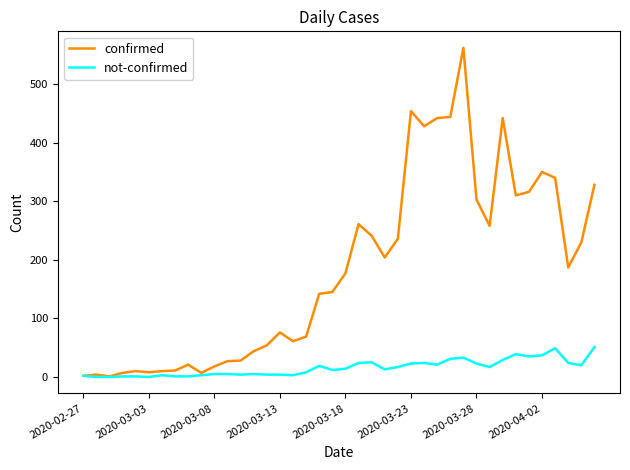

List the series in order of their peak value, lowest first.

not-confirmed, confirmed